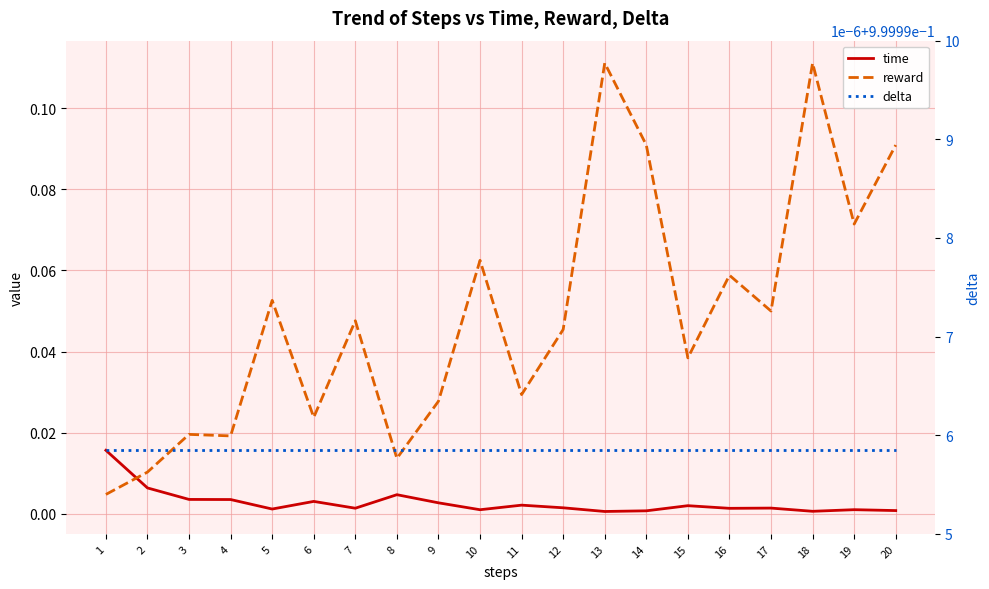

Does the chart display data point markers on the line(s)?

No